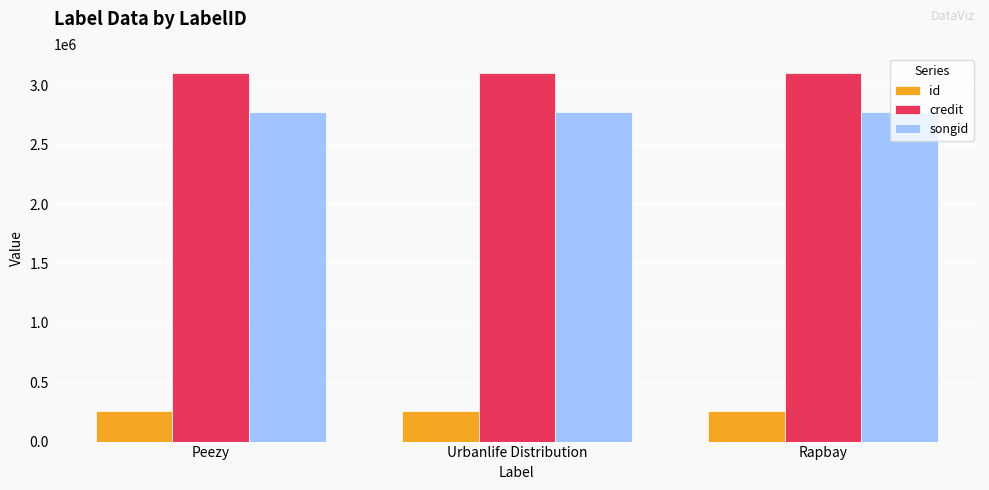

Is it true that songid equals 1739897 at Rapbay?

False